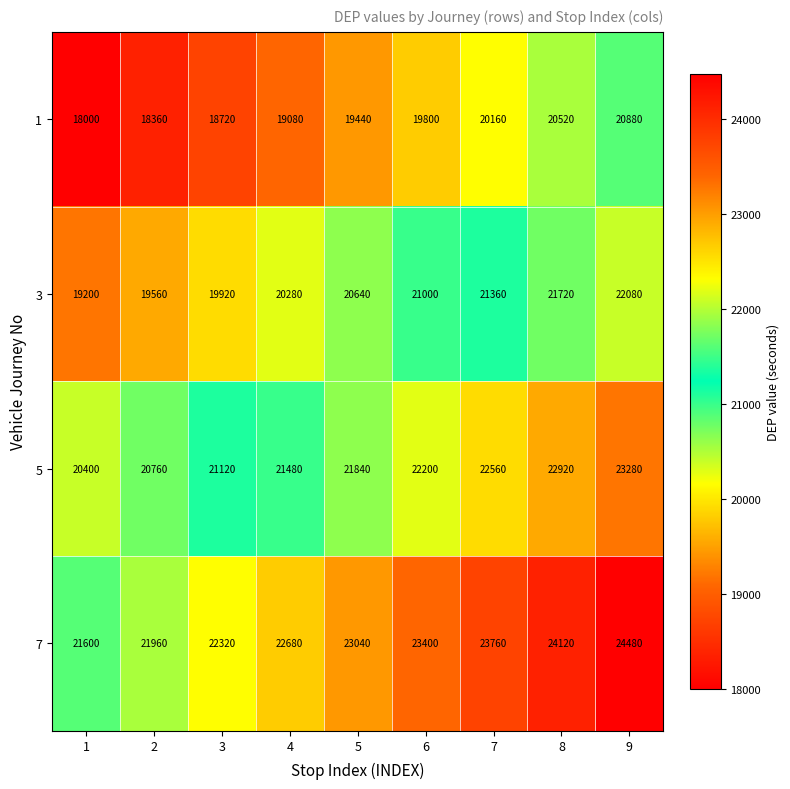

What is the difference between the highest and lowest values at 5?

3600